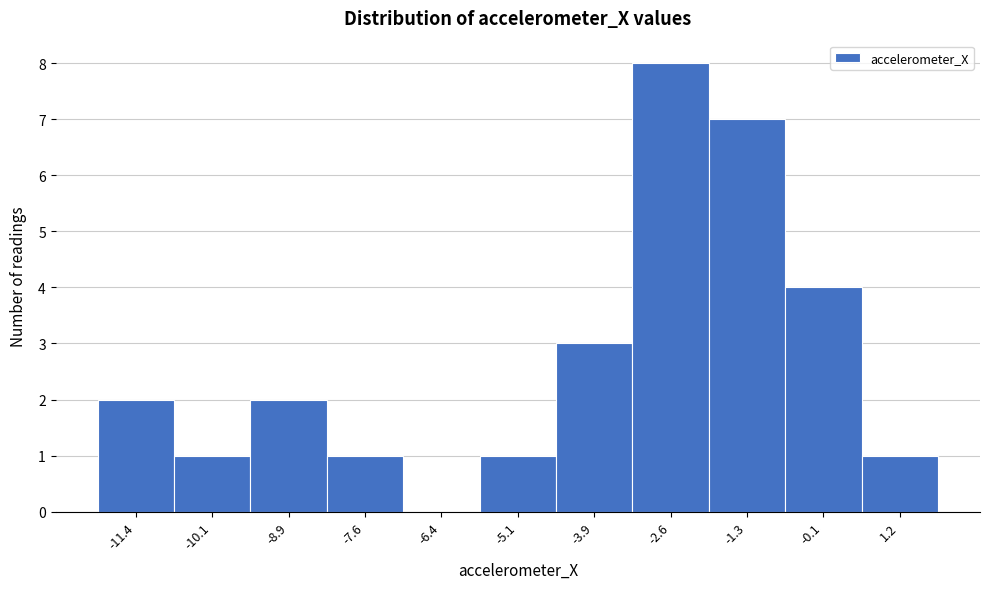

Which range on the x-axis has the tallest bar?

-3.2 to -2.0